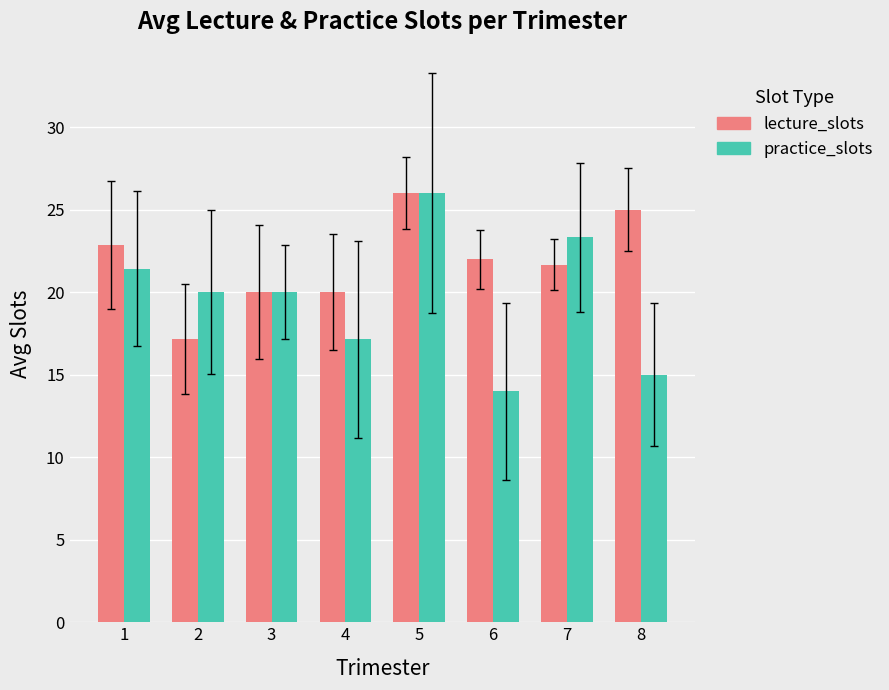

How many series are shown in this chart?

2